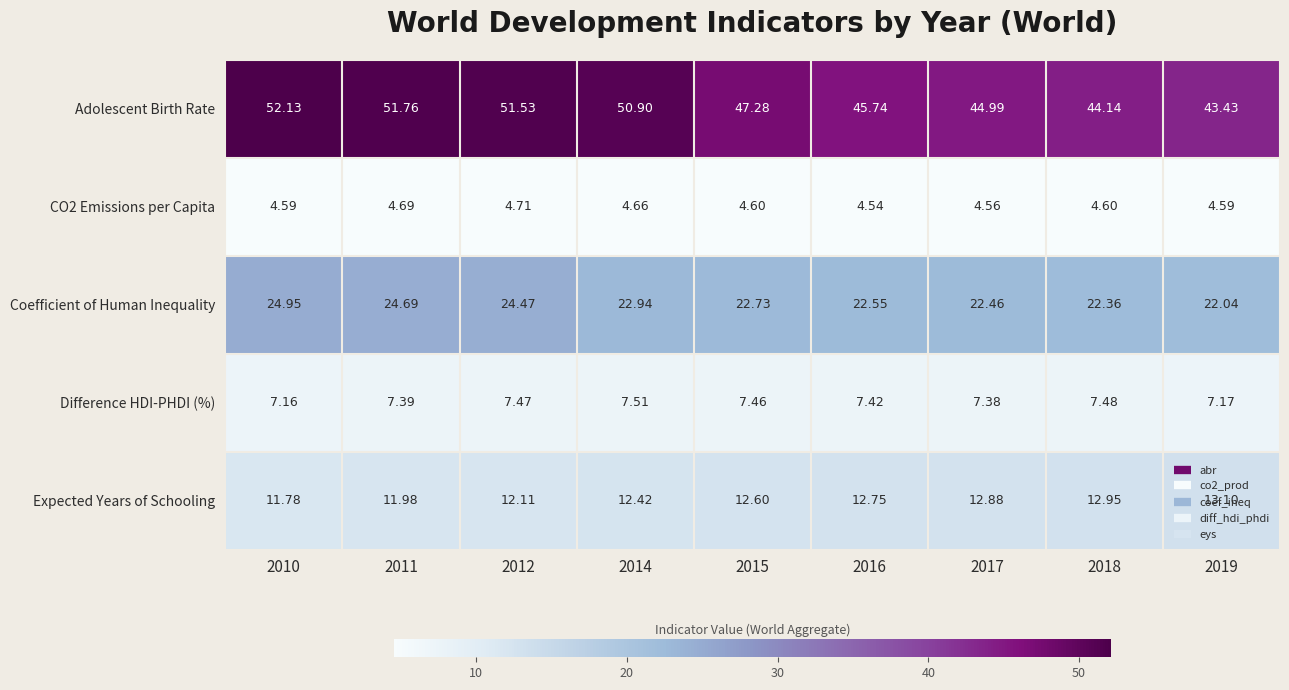

Which series has the widest spread of values?

Adolescent Birth Rate